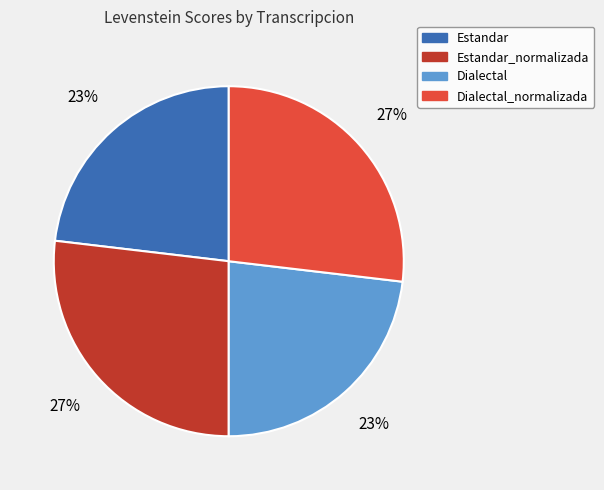

Combined, do Estandar and Dialectal account for over 50%?

No